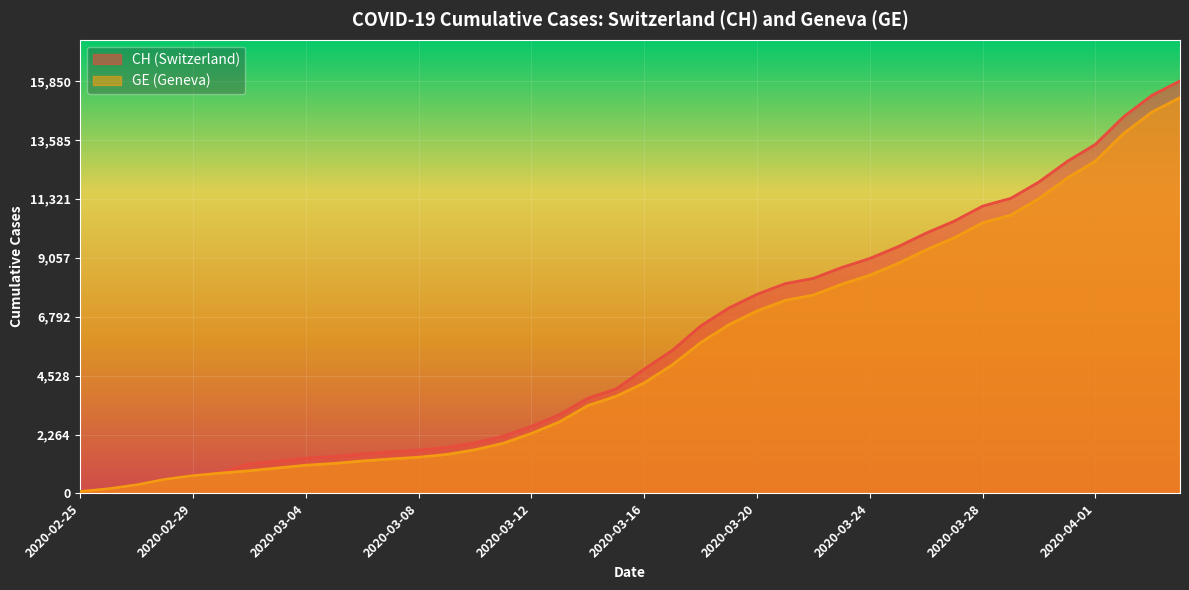

How many categories are shown in the chart?

40